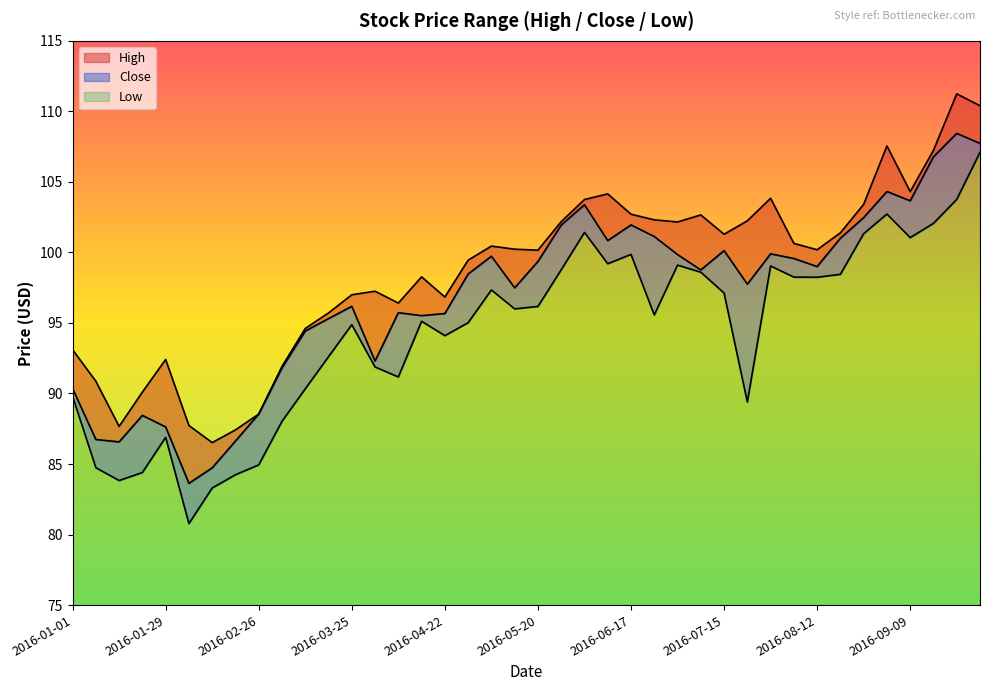

Where is the first local maximum for High?

2016-01-29